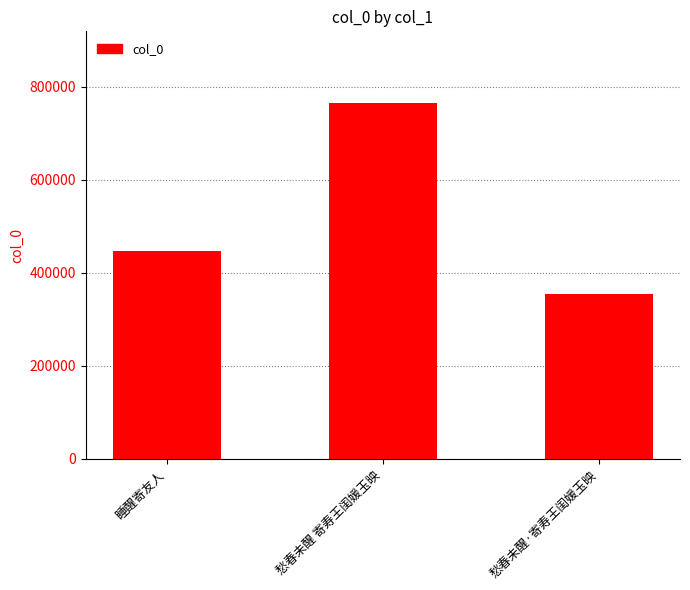

What position from the right is 愁春未醒·寄寿王闺媛玉映?

1